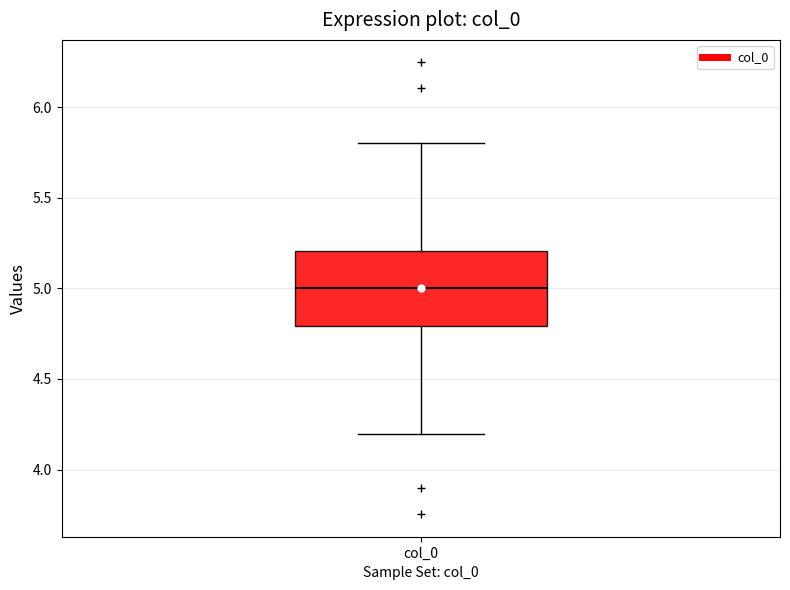

Where does the upper whisker of the box for col_0 end on the y-axis? The values are not printed on the chart, so give them approximately, as read against the axis.

5.8